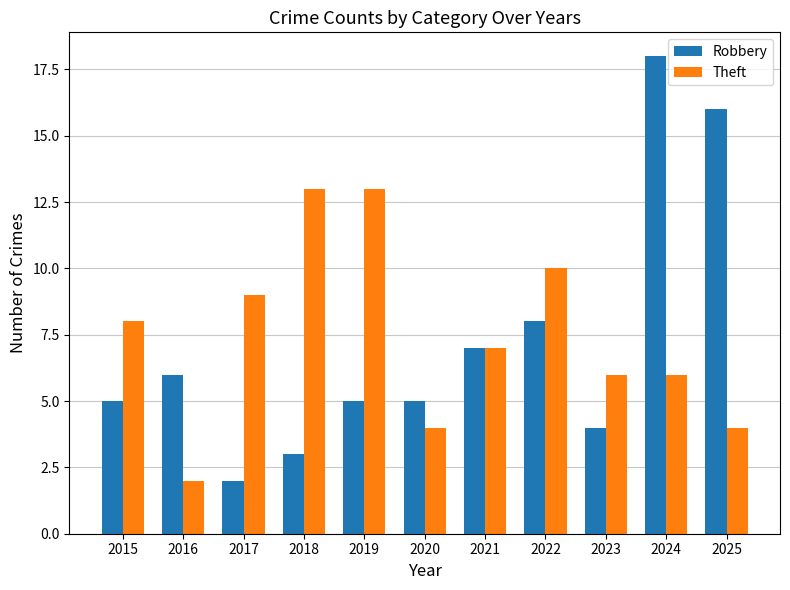

Reading left to right, extract all data points from this chart.

Robbery: 5	6	2	3	5	5	7	8	4	18	16
Theft: 8	2	9	13	13	4	7	10	6	6	4